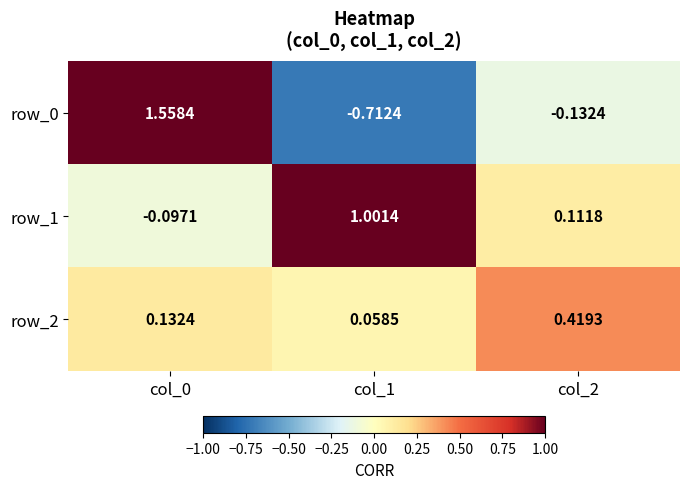

Where does the row_1 series first go above 0?

col_1